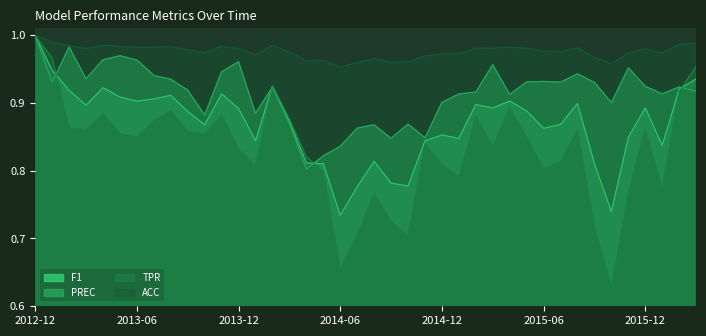

Which series has the largest range (max minus min)?

TPR